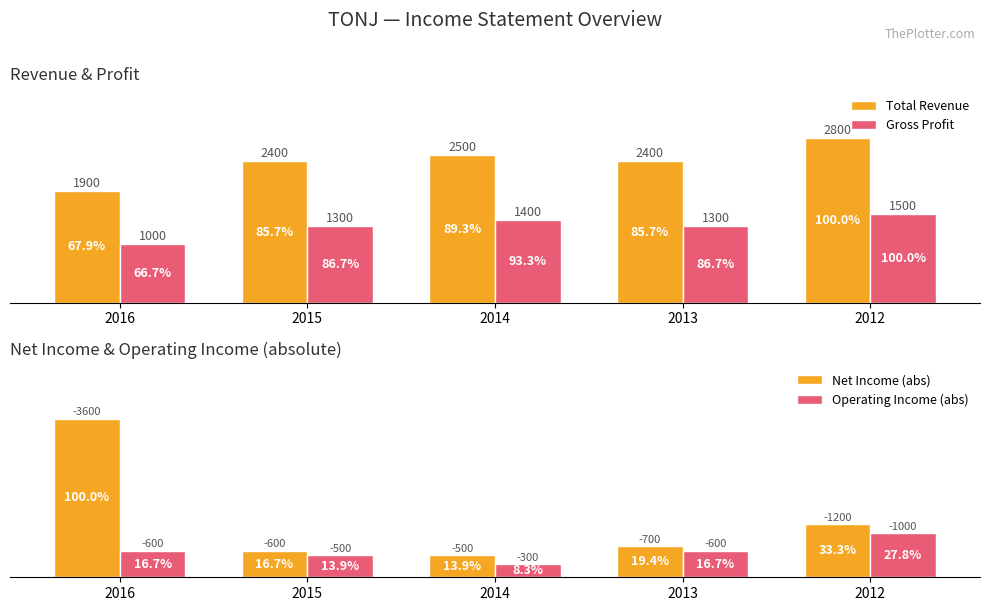

How many distinct data groups are displayed?

4